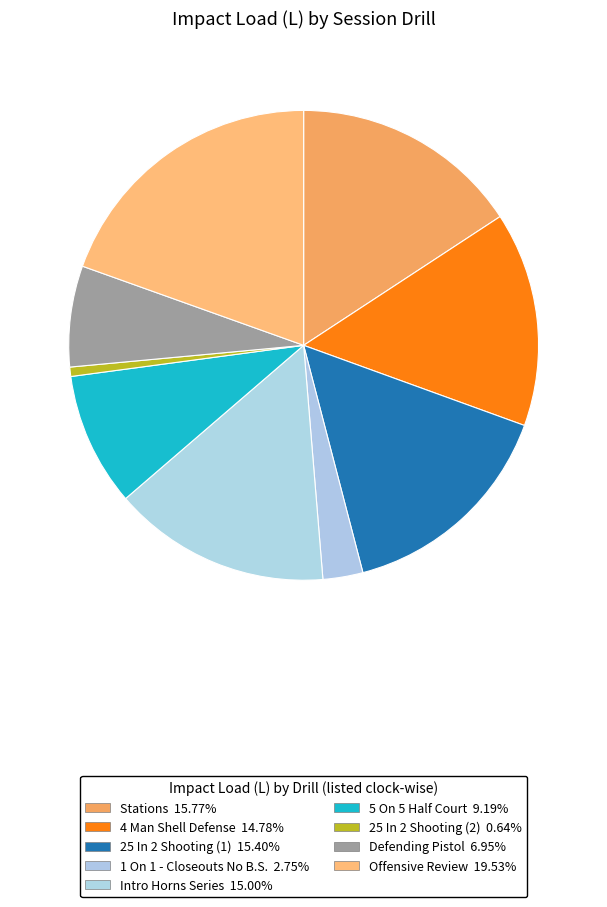

To the nearest percent, what is the combined percentage of Stations and Intro Horns Series?

31%